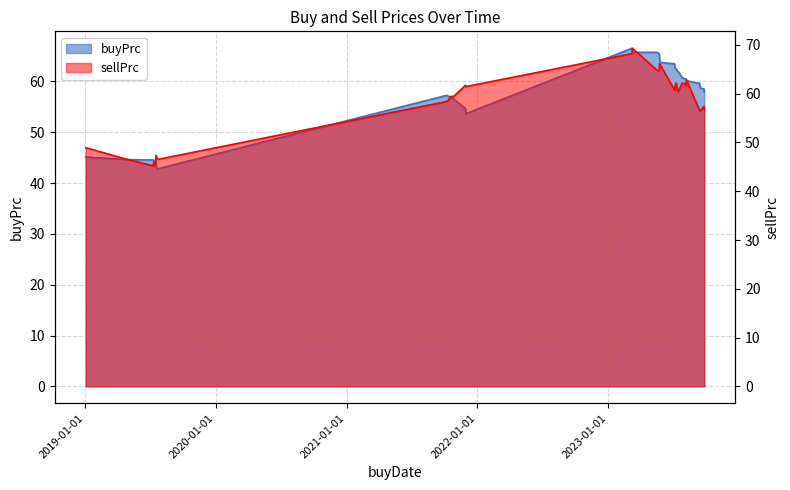

Reading left to right, transcribe all the data shown in this chart.

buyPrc: 45.1	44.6	44.5	44.3	44.2	44.1	44.0	43.3	42.8	57.3	57.1	56.9	56.5	54.6	53.6	66.5	65.7	65.7	65.5	64.6	63.8	63.7	63.4	62.7	62.5	62.3	62.3	61.9	61.8	60.7	60.5	60.5	60.2	59.7	59.7	59.5	59.0	58.6	58.5	57.9
sellPrc: 48.9	46.6	45.2	46.0	45.4	46.2	47.3	47.3	46.5	58.4	58.6	59.4	59.4	61.7	61.5	68.2	69.3	64.8	64.7	66.2	66.0	65.5	60.7	61.4	62.2	61.8	61.2	60.5	60.5	62.2	62.1	61.6	62.8	57.9	56.7	56.4	56.7	56.6	57.4	56.8